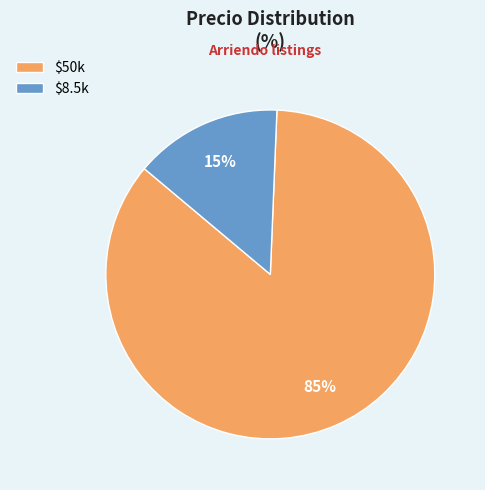

To the nearest percent, what is the average slice percentage?

50%